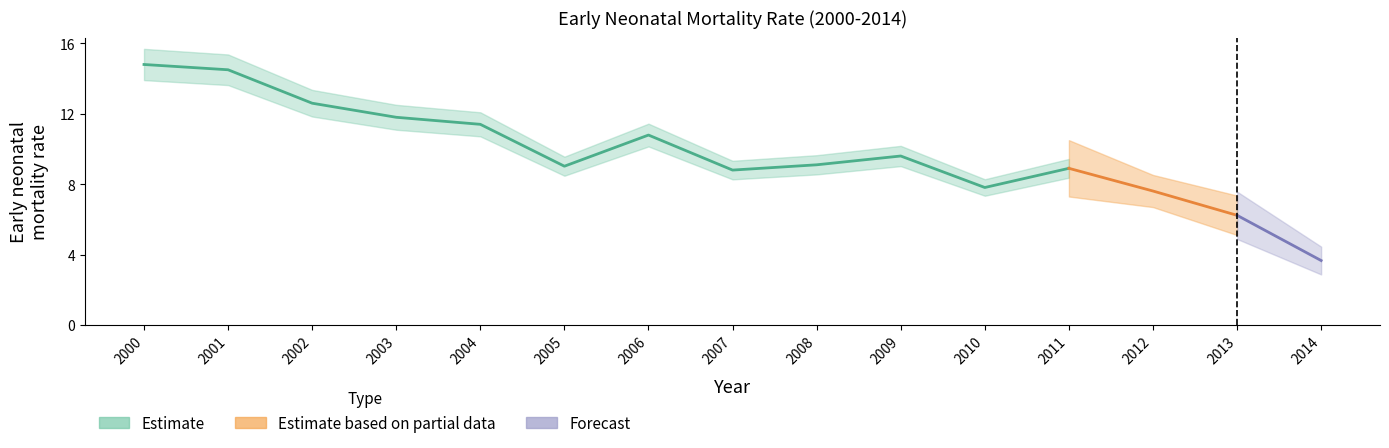

What is the average value?

9.8